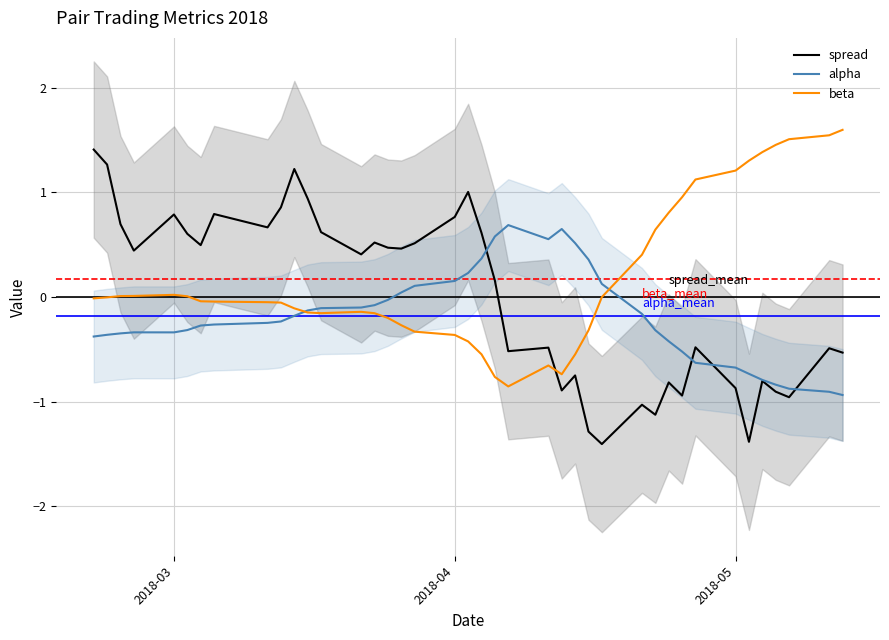

Which series ends up on top after the final intersection of spread and beta?

beta